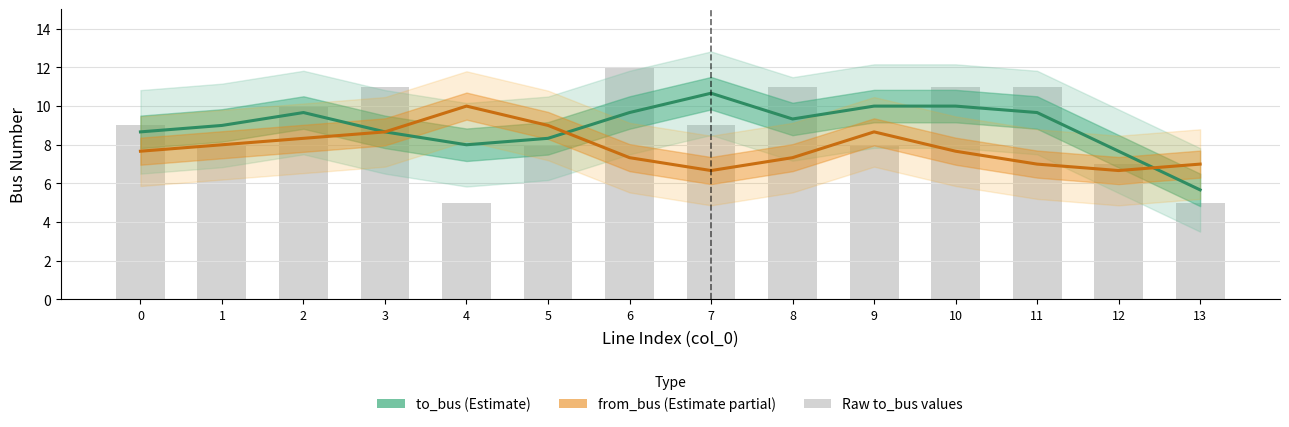

Rank the categories by value from highest to lowest.

6, 3, 8, 10, 11, 2, 0, 7, 1, 5, 9, 12, 4, 13